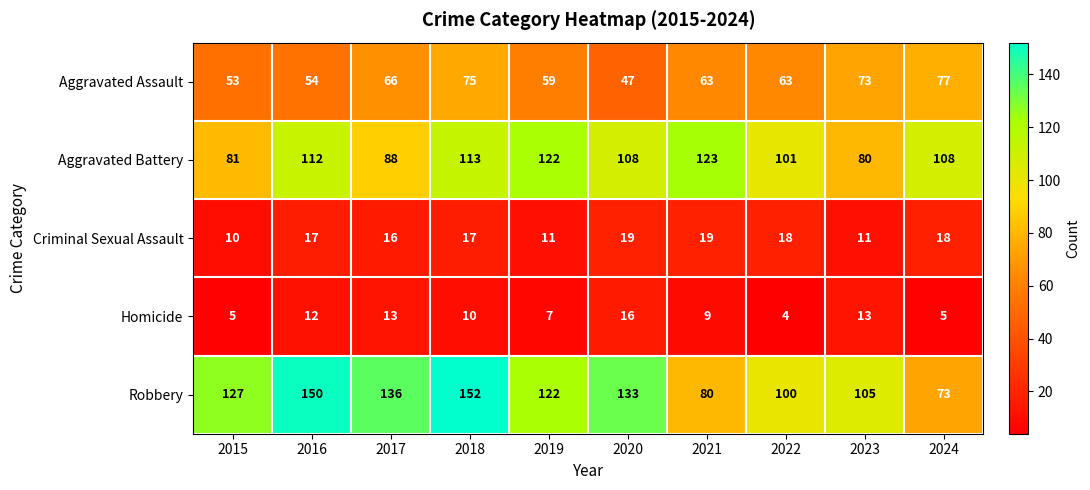

Rank the series by their maximum value, from highest to lowest.

Robbery, Aggravated Battery, Aggravated Assault, Criminal Sexual Assault, Homicide